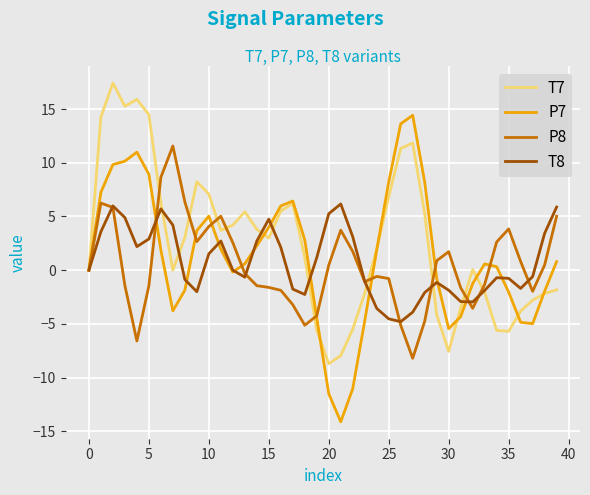

Rank the series by their maximum value, from lowest to highest.

T8, P8, P7, T7